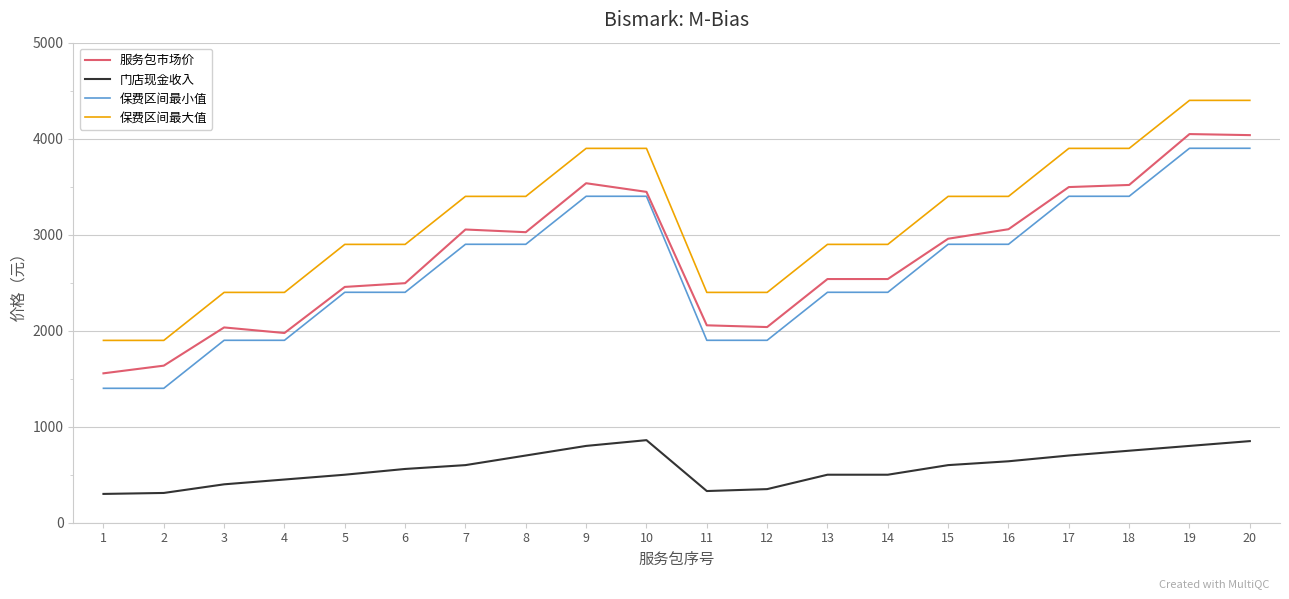

The 服务包市场价 series shows 3618 at 11. True or false?

False